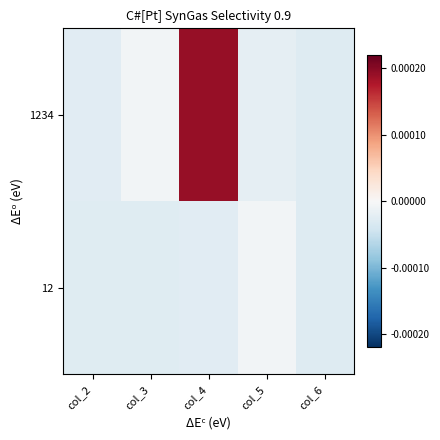

At which category is the sum across all series the highest?

col_4